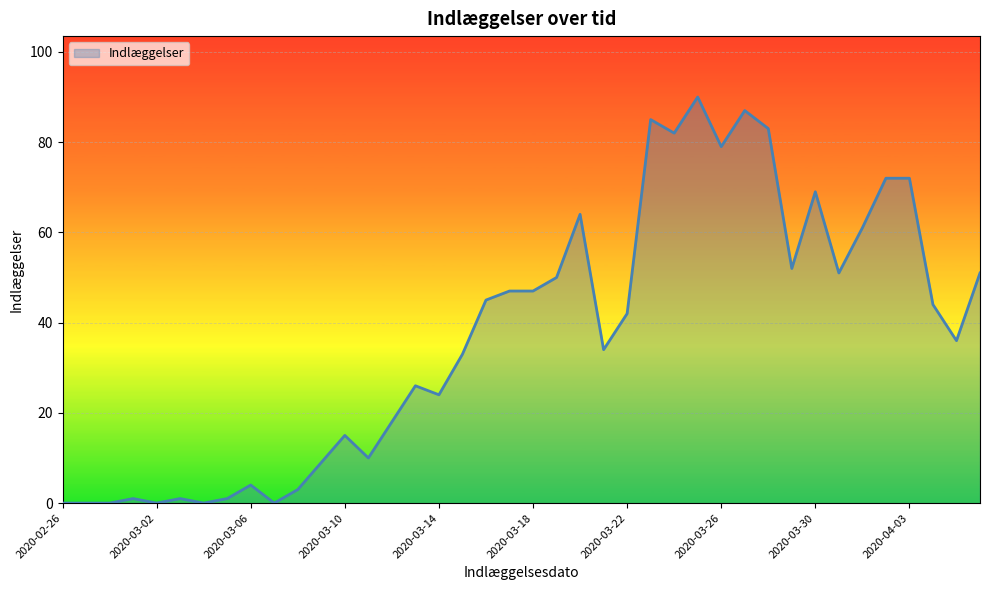

What is the maximum value shown in the chart?

90